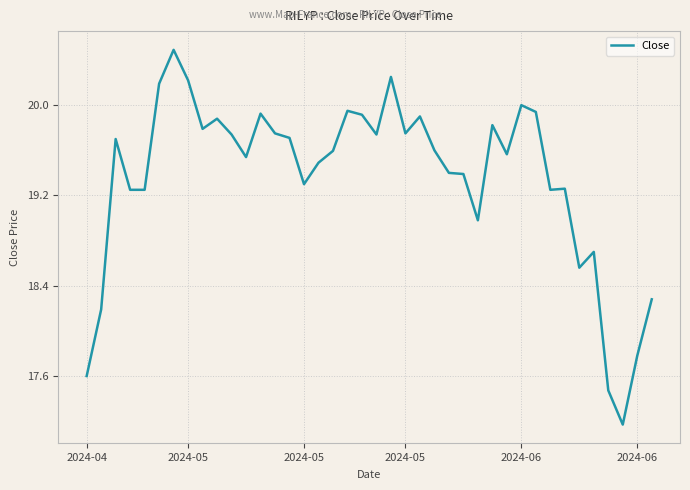

What is the difference between the maximum and minimum values?

3.3